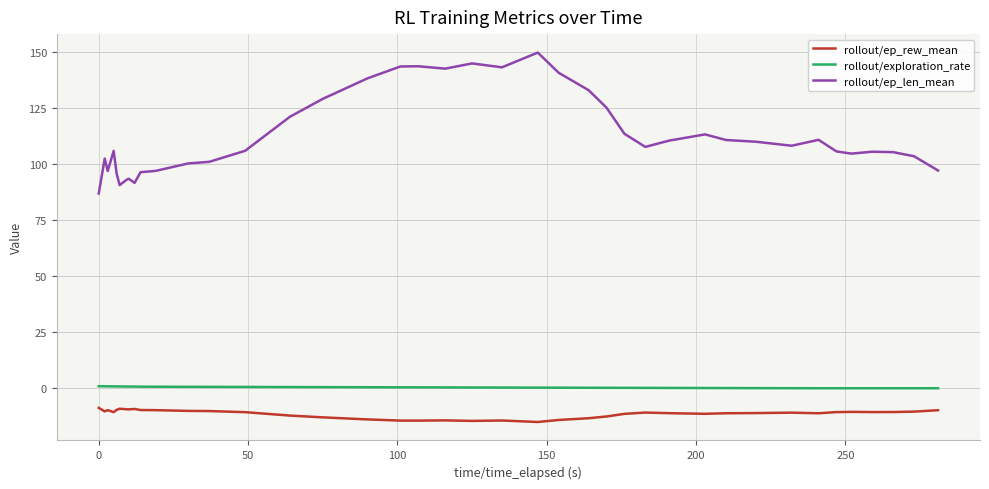

Which series has the largest total across all categories?

rollout/ep_len_mean